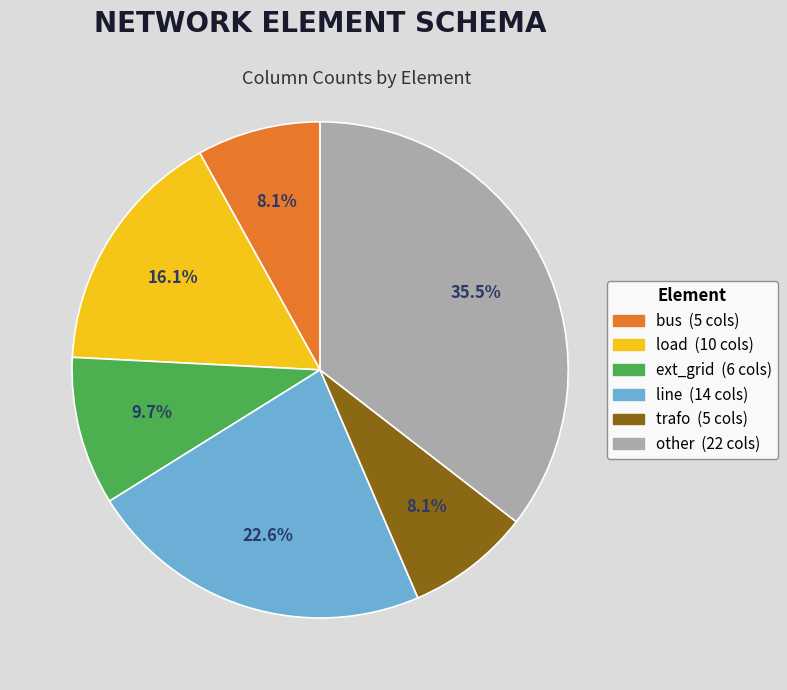

Is it true that bus is 18% of the pie?

False